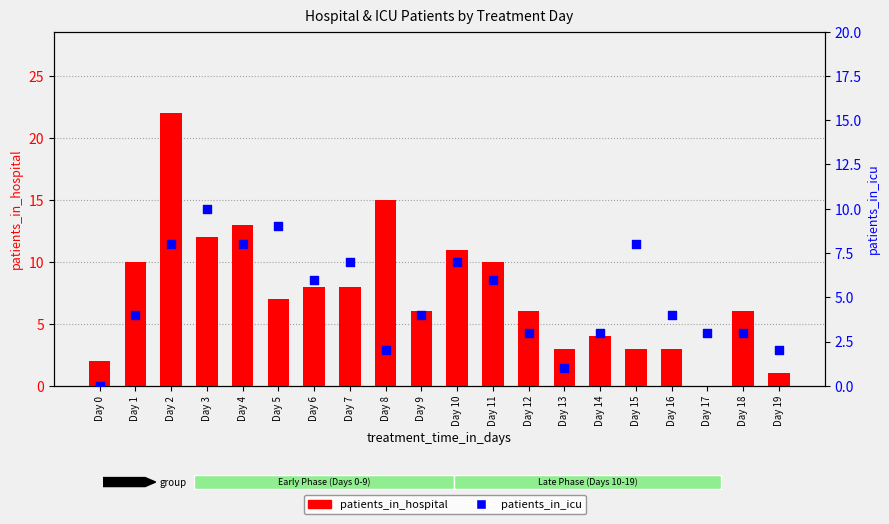

What is the total value across all series at Day 5?

16